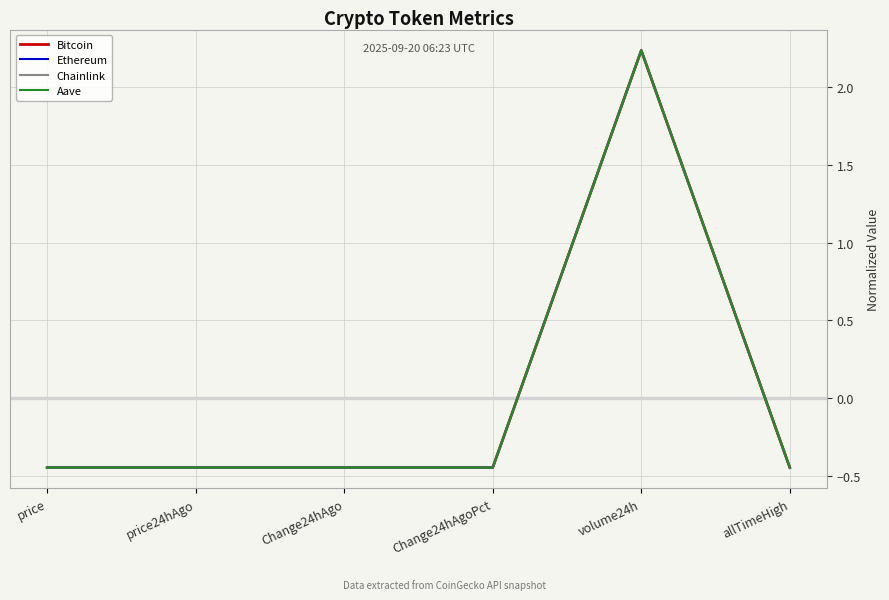

Where does the Bitcoin series first go above 0?

volume24h